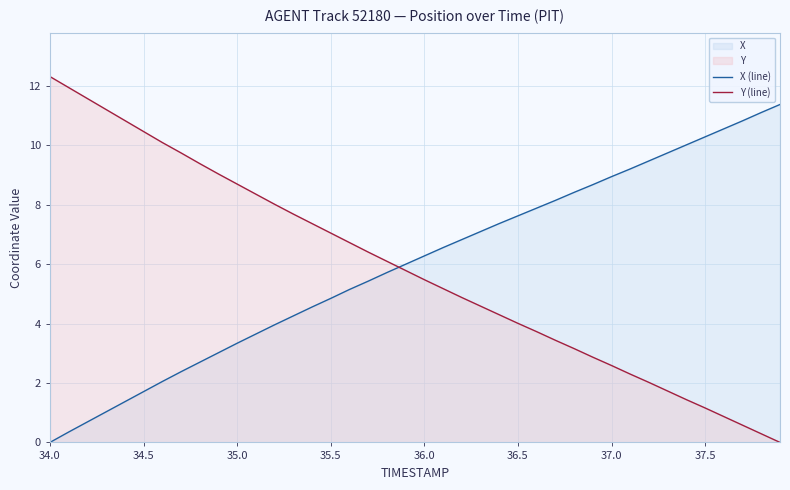

The X (line) series shows 6.3 at 36.0. True or false?

True